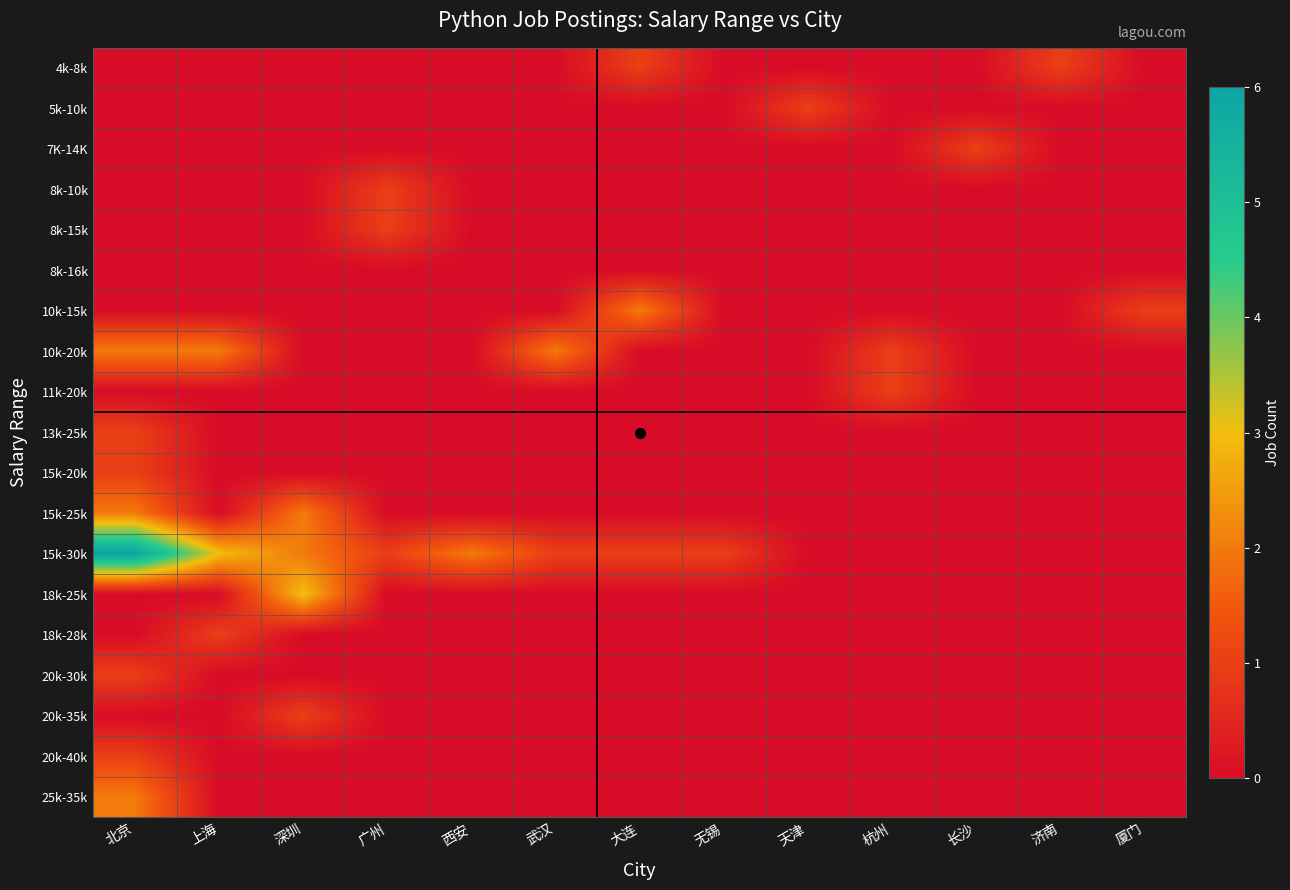

Which series has the largest range (max minus min)?

15k-30k